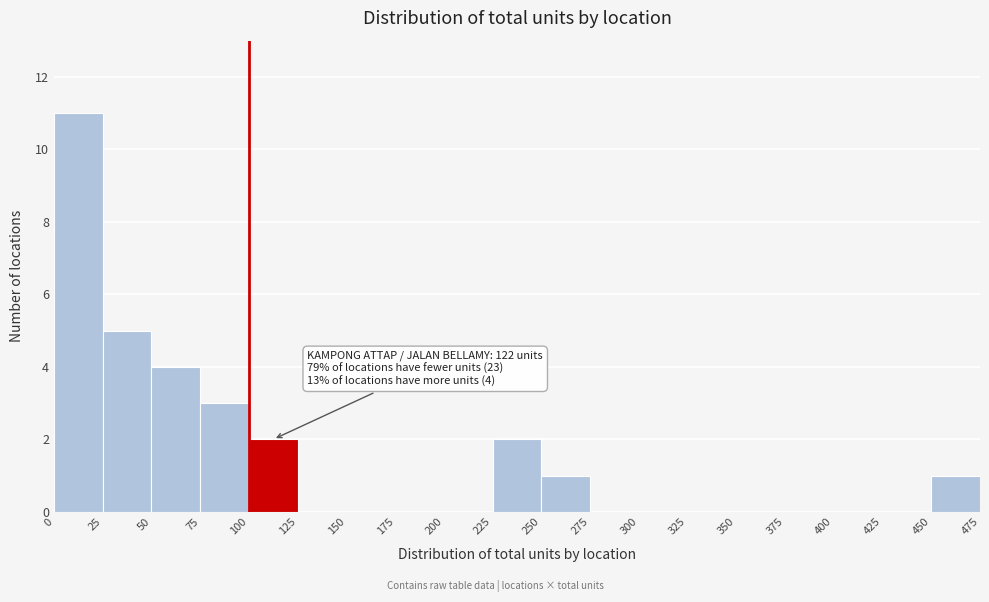

Which range on the x-axis has the tallest bar?

0 to 25